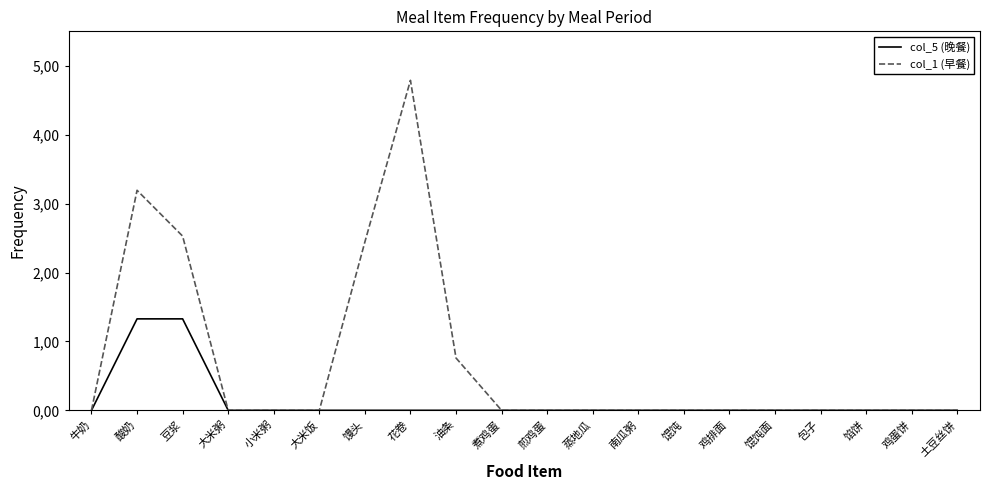

List the series in order of their overall mean, highest first.

col_1 (早餐), col_5 (晚餐)